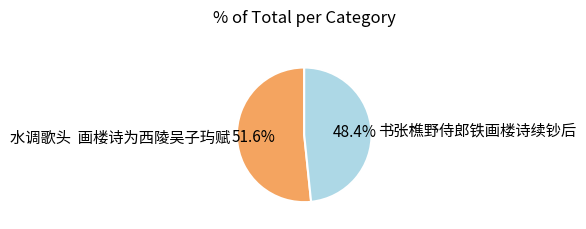

What is the largest slice in the pie chart?

水调歌头 画楼诗为西陵吴子玙赋